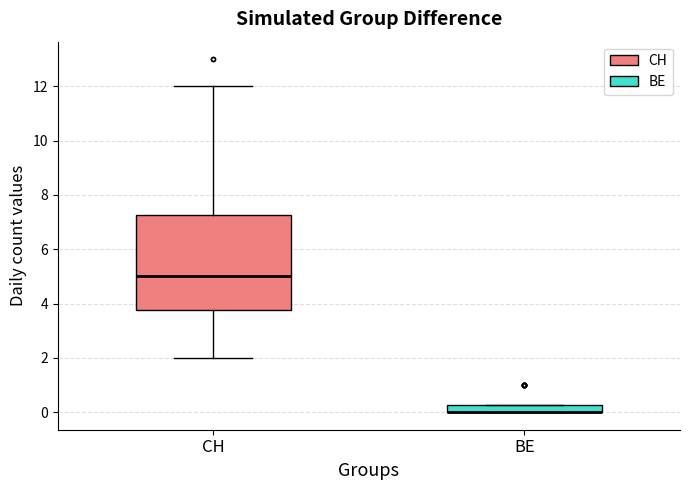

Where is the lower edge of the box for CH on the y-axis? The values are not printed on the chart, so give them approximately, as read against the axis.

3.8